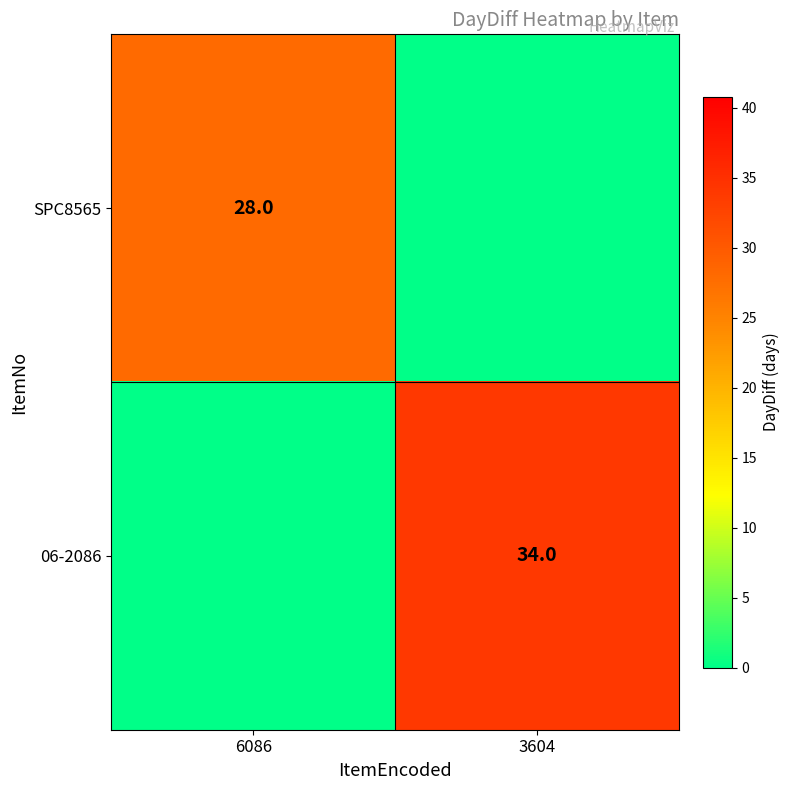

True or false: 06-2086 has a value of 34 at 3604.

True